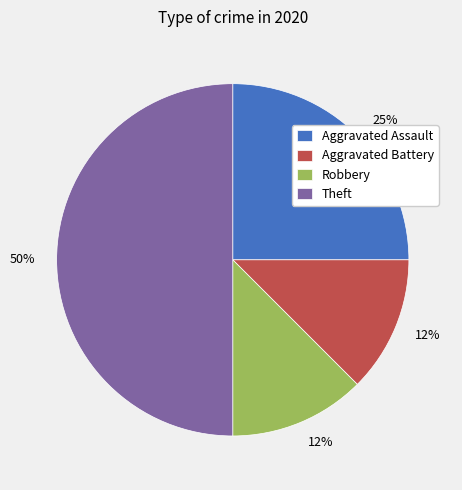

How many slices are in this pie chart?

4